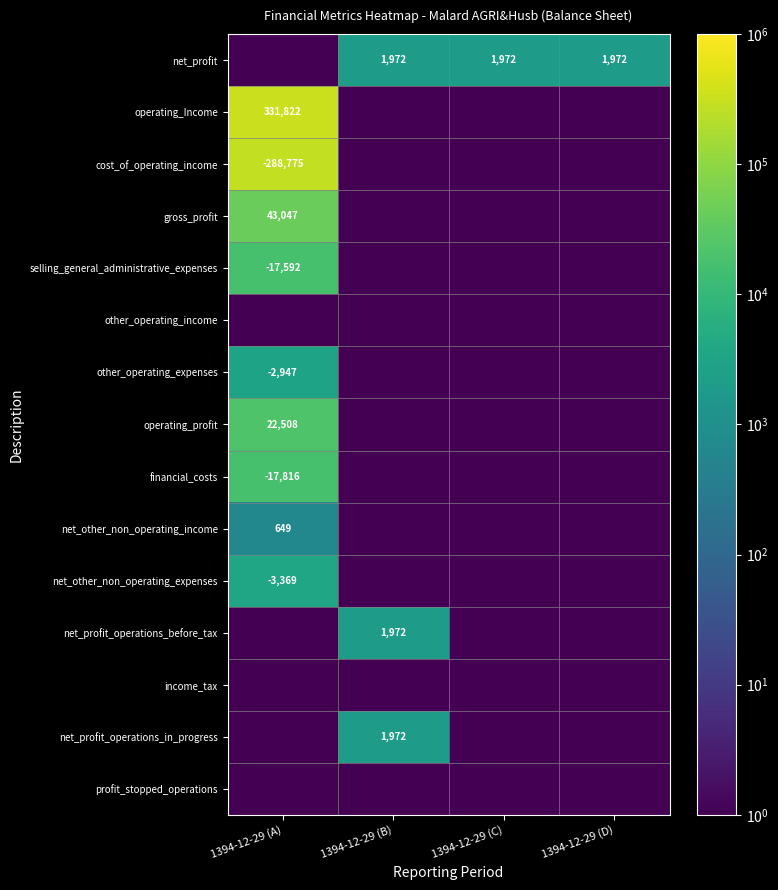

What is the difference between the highest and lowest values at 1394-12-29 (A)?

331821.9